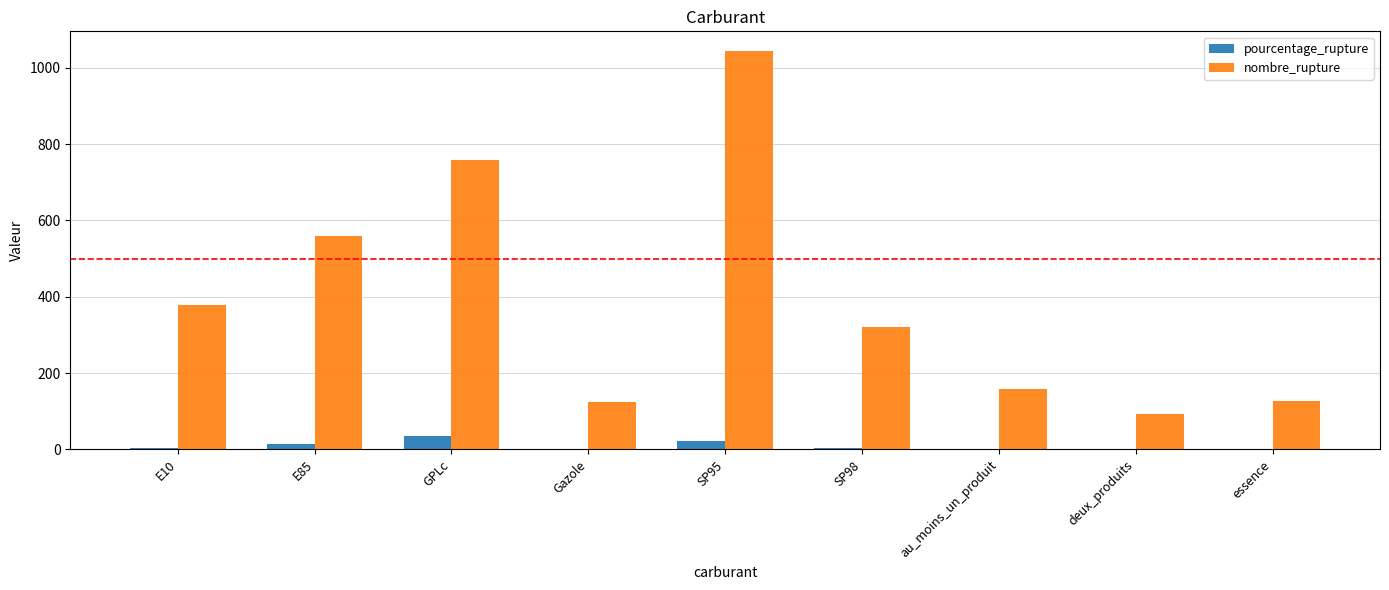

Which series has the widest spread of values?

nombre_rupture